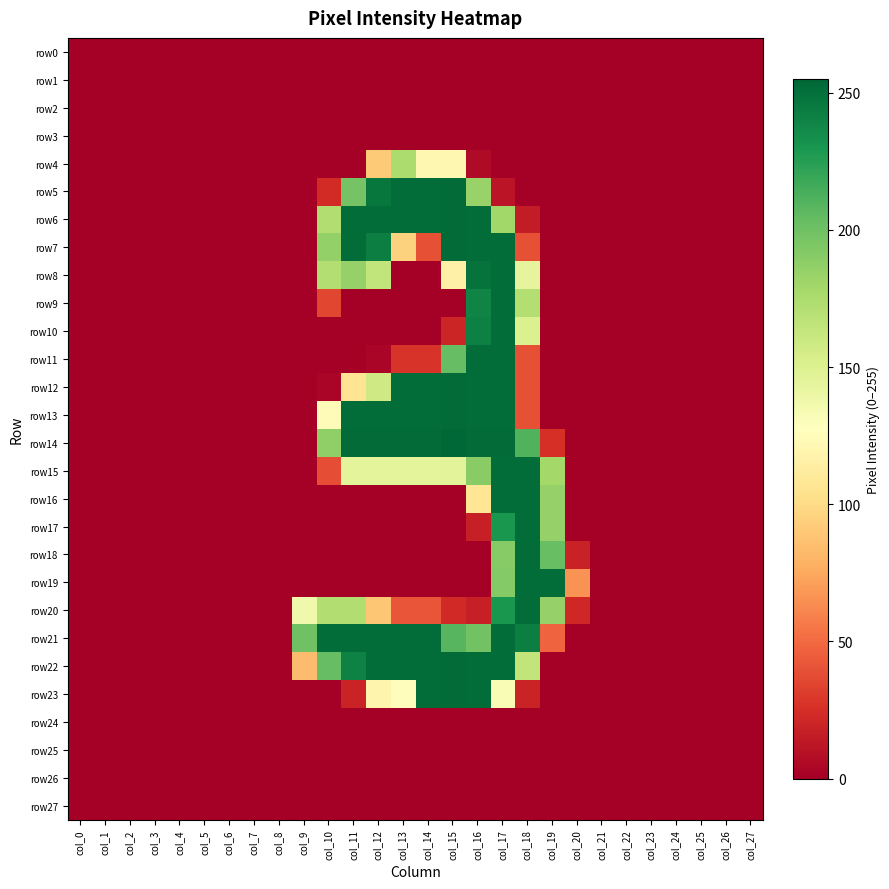

Between col_18 and col_13, which is larger?

col_18